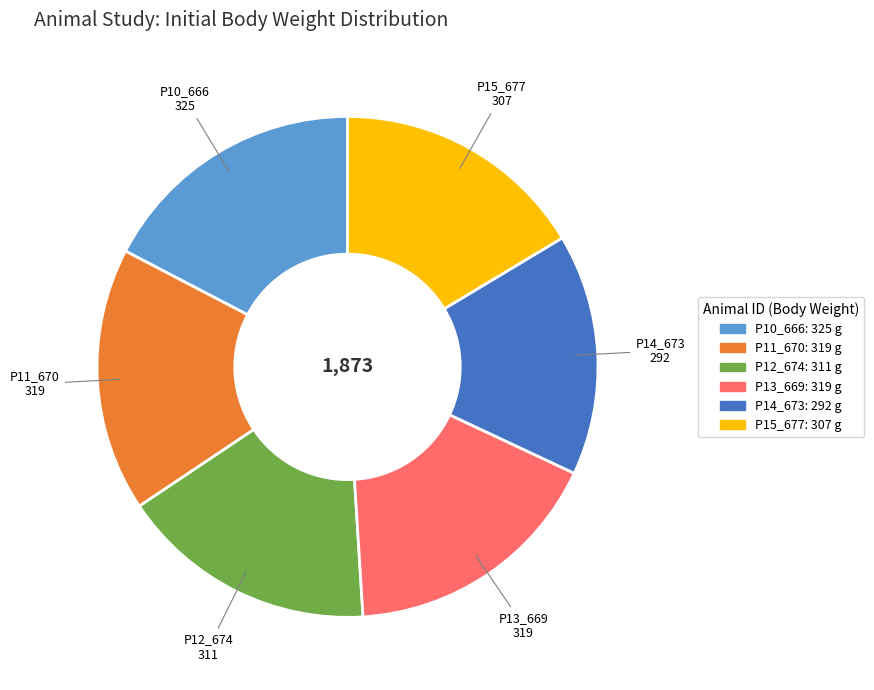

Between P12_674 and P14_673, which is larger?

P12_674